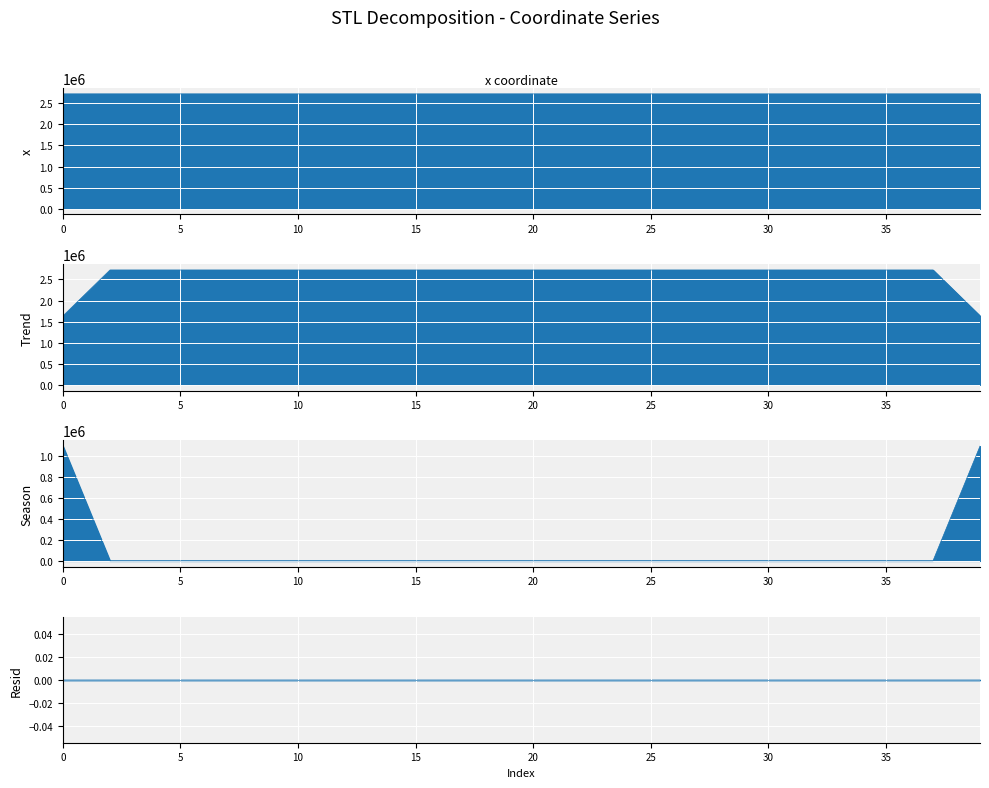

True or false: x_line has more than 1 points higher than both neighbors.

True